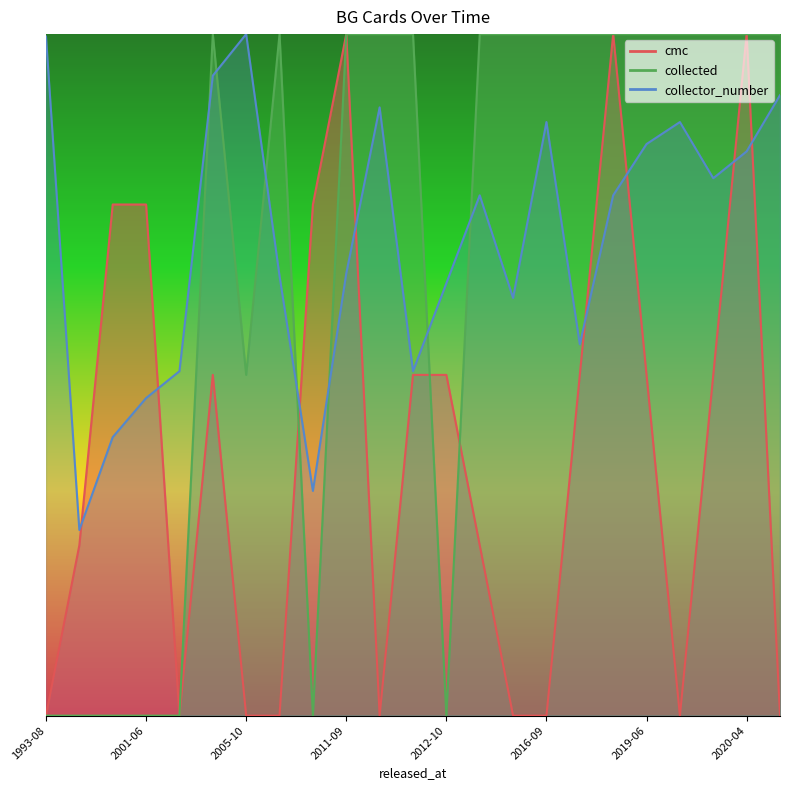

Reading left to right, extract all data points from this chart.

cmc: 0.0	0.2	0.8	0.8	0.0	0.5	0.0	0.0	0.8	1.0	0.0	0.5	0.5	0.2	0.0	0.0	0.5	1.0	0.5	0.0	0.5	1.0	0.0
collected: 0.0	0.0	0.0	0.0	0.0	1.0	0.5	1.0	0.0	1.0	1.0	1.0	0.0	1.0	1.0	1.0	1.0	1.0	1.0	1.0	1.0	1.0	1.0
collector_number: 1.0	0.3	0.4	0.5	0.5	0.9	1.0	0.6	0.3	0.6	0.9	0.5	0.6	0.8	0.6	0.9	0.5	0.8	0.8	0.9	0.8	0.8	0.9